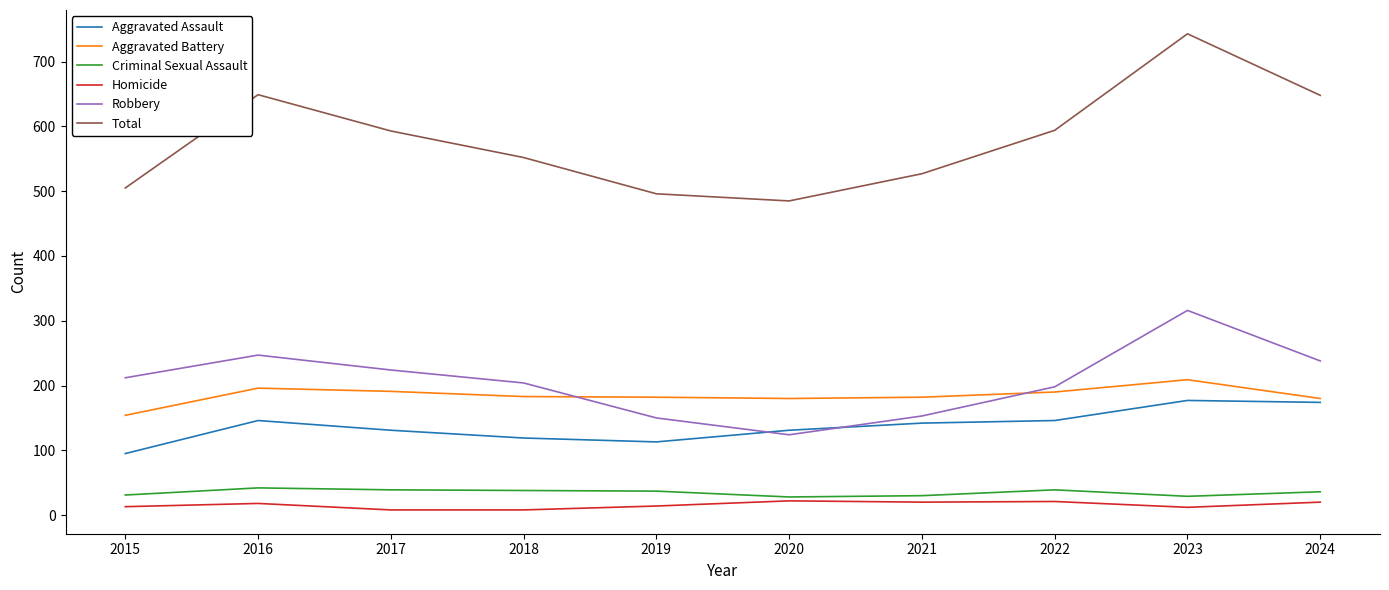

True or false: Robbery has more than 2 points higher than both neighbors.

False